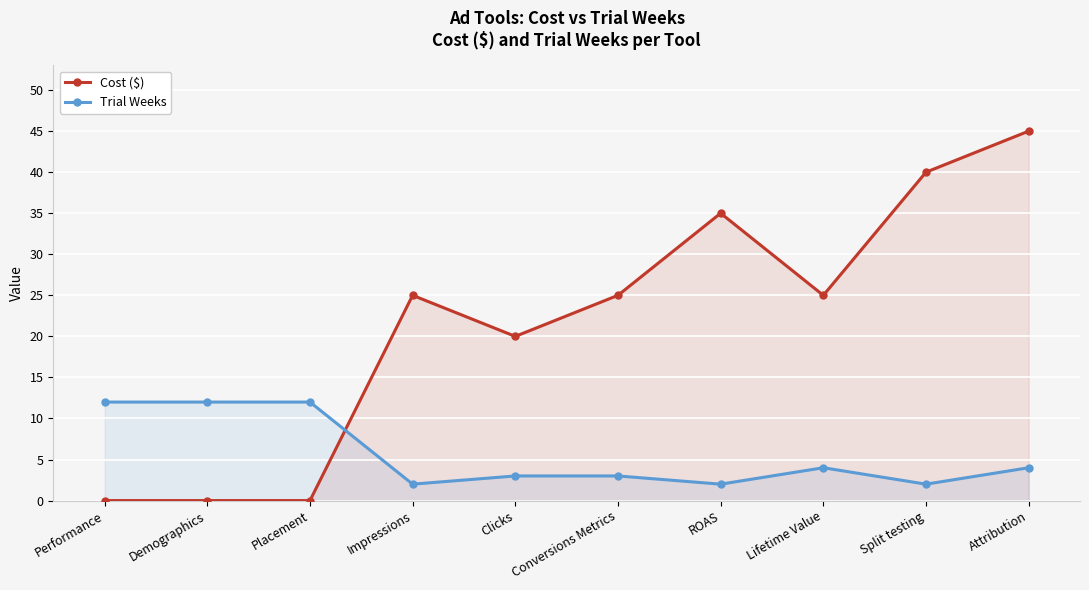

Which series has the largest total across all categories?

Cost ($)